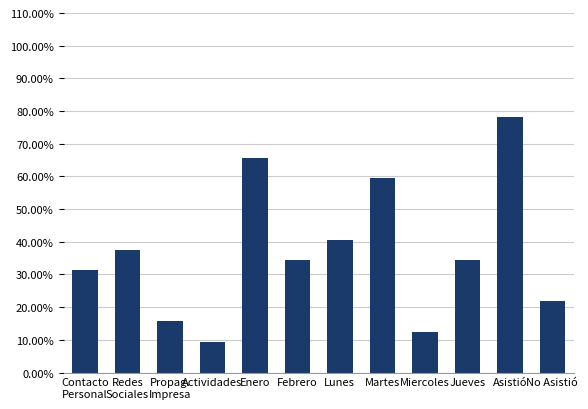

Which has a higher value, Contacto
Personal or Martes?

Martes